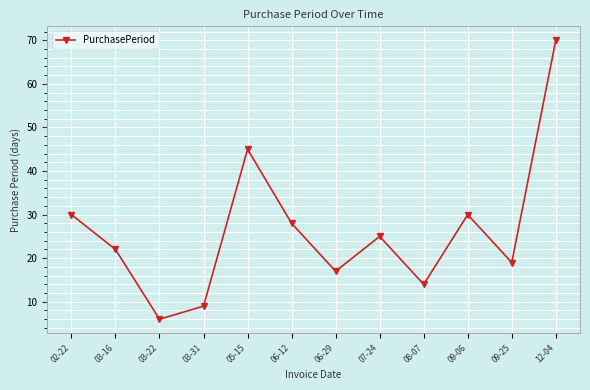

What is the label of the 5th point from the right?

07-24